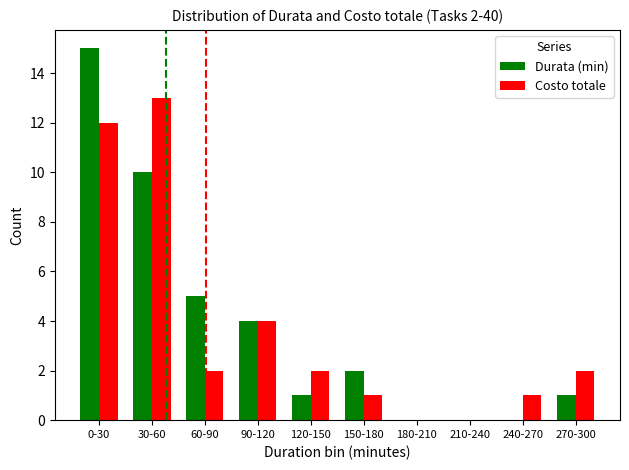

How many groups of bars are there?

10